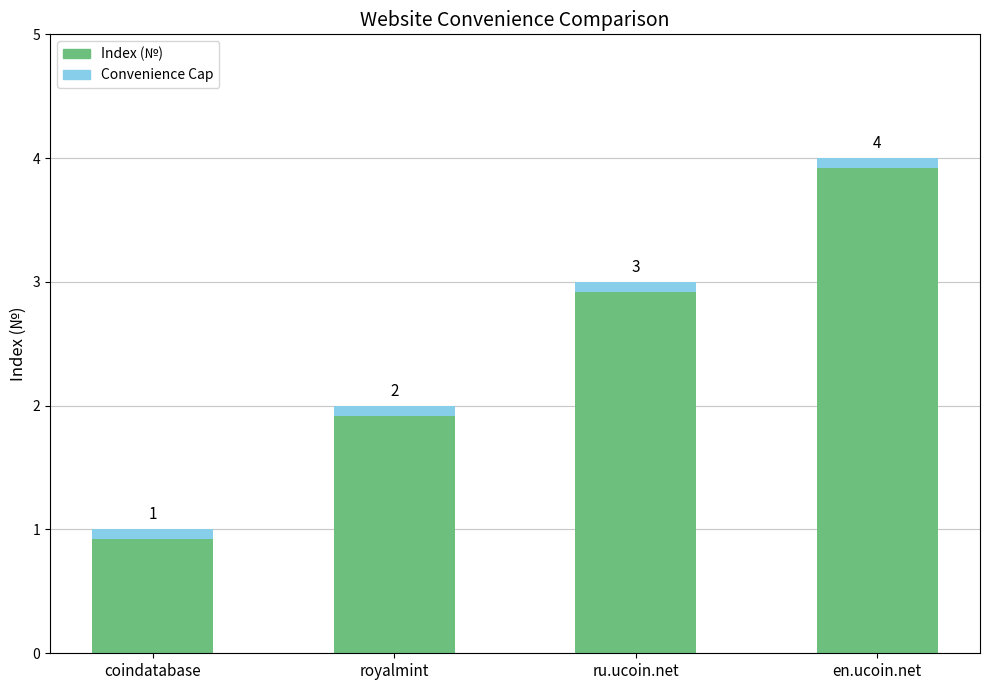

Count the number of categories in the chart.

4